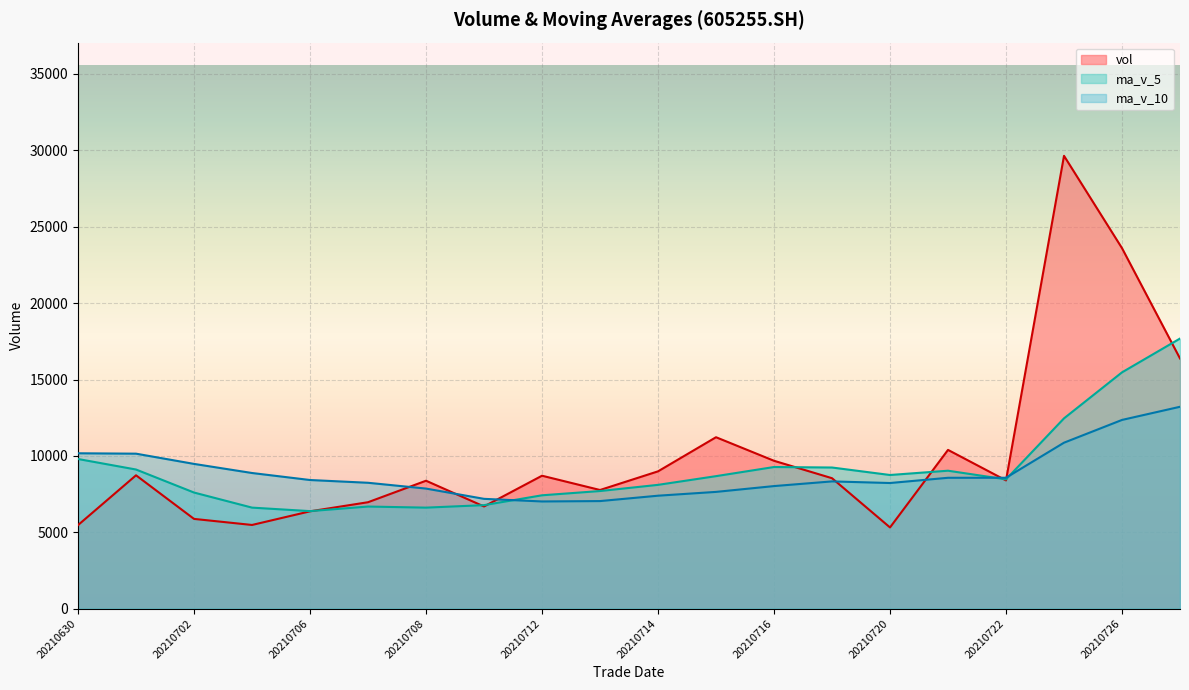

What is the average value of the ma_v_10 series?

8881.2